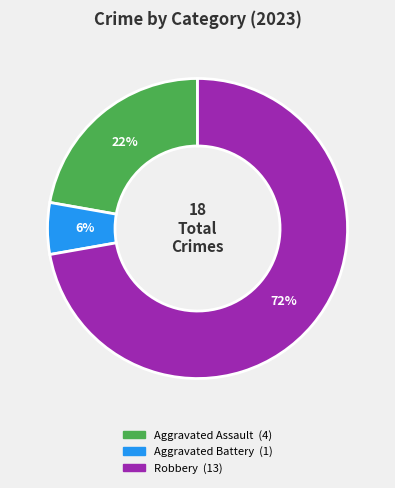

To the nearest percent, what is the average slice percentage?

33%